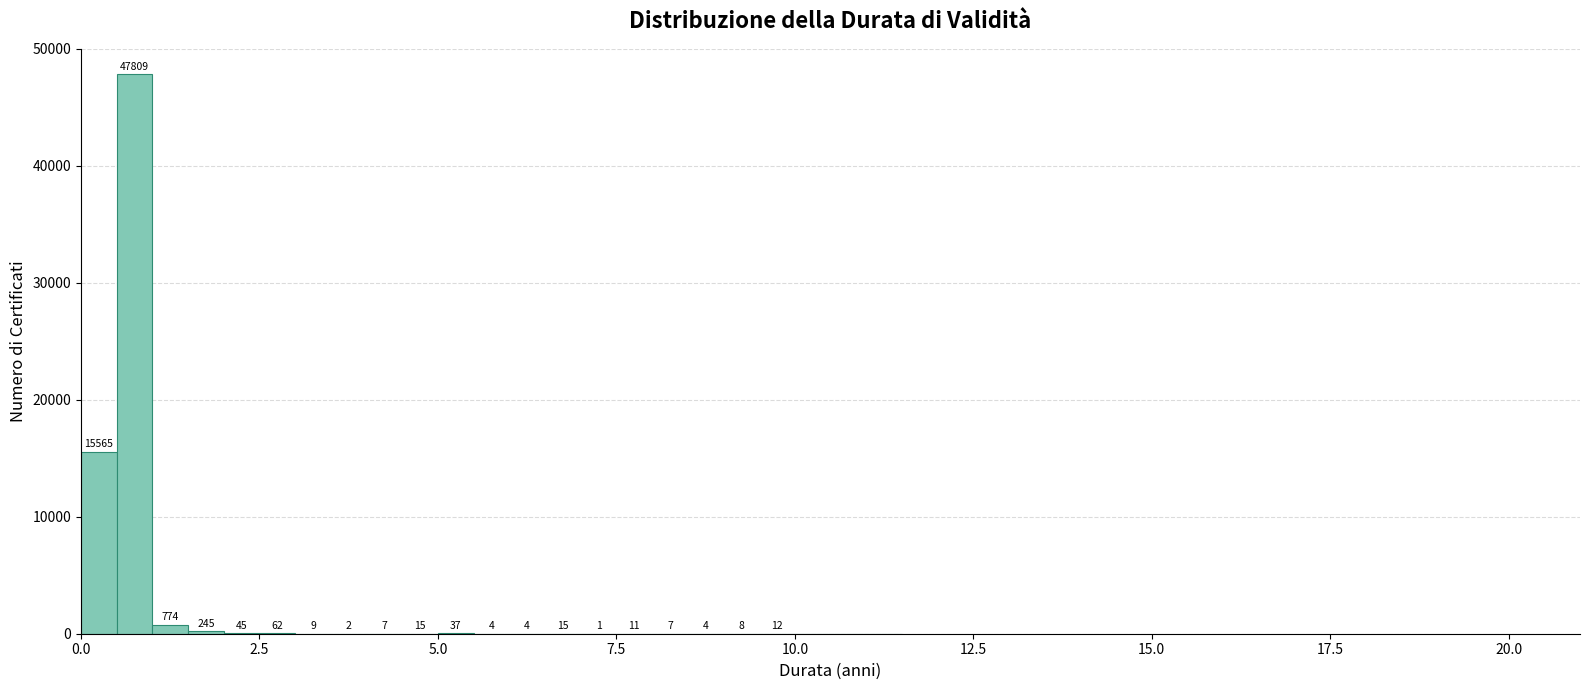

Around what value on the x-axis is the tallest bar? Give the approximate position of its centre, as read against the axis.

1.0